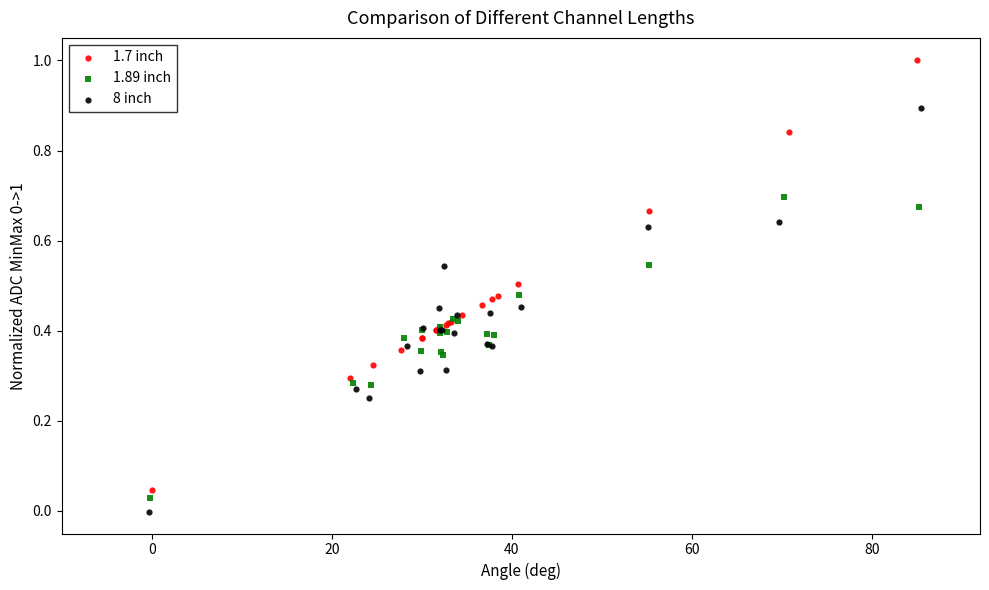

Which series reaches the minimum Y coordinate?

8 inch